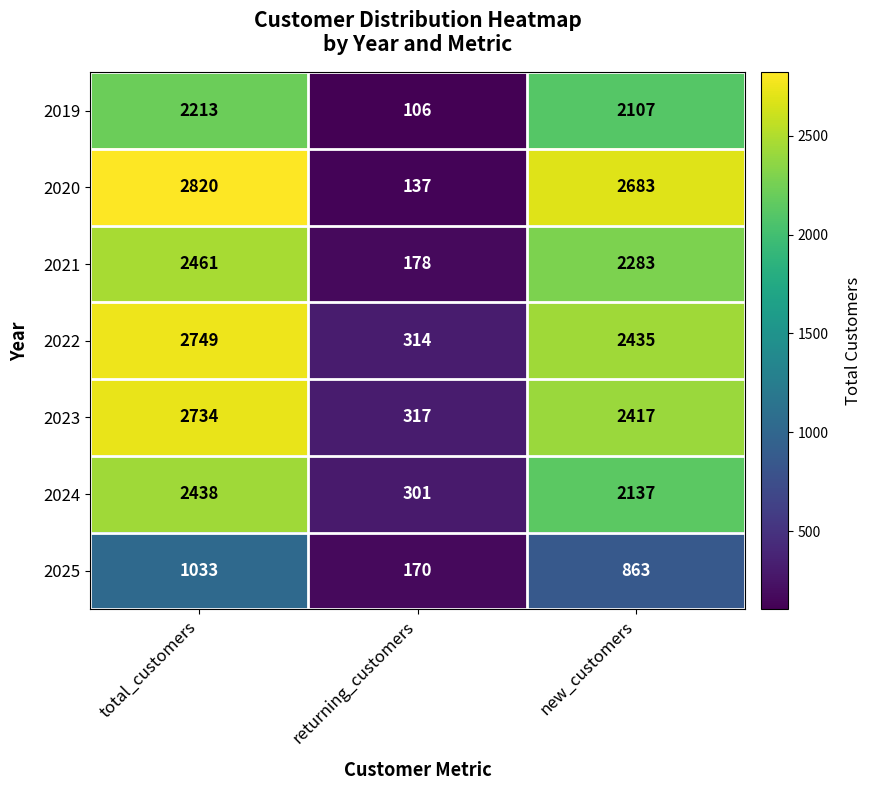

The value of 2024 at total_customers is 4203. True or false?

False